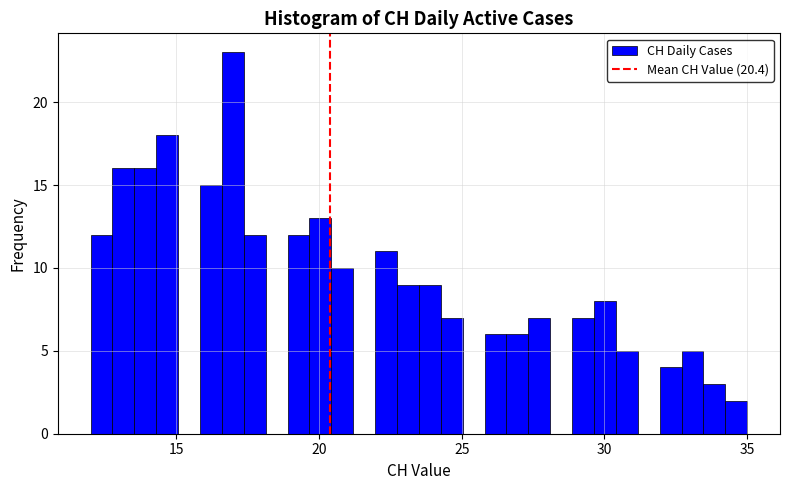

Around what value on the x-axis is the tallest bar? Give the approximate position of its centre, as read against the axis.

17.0